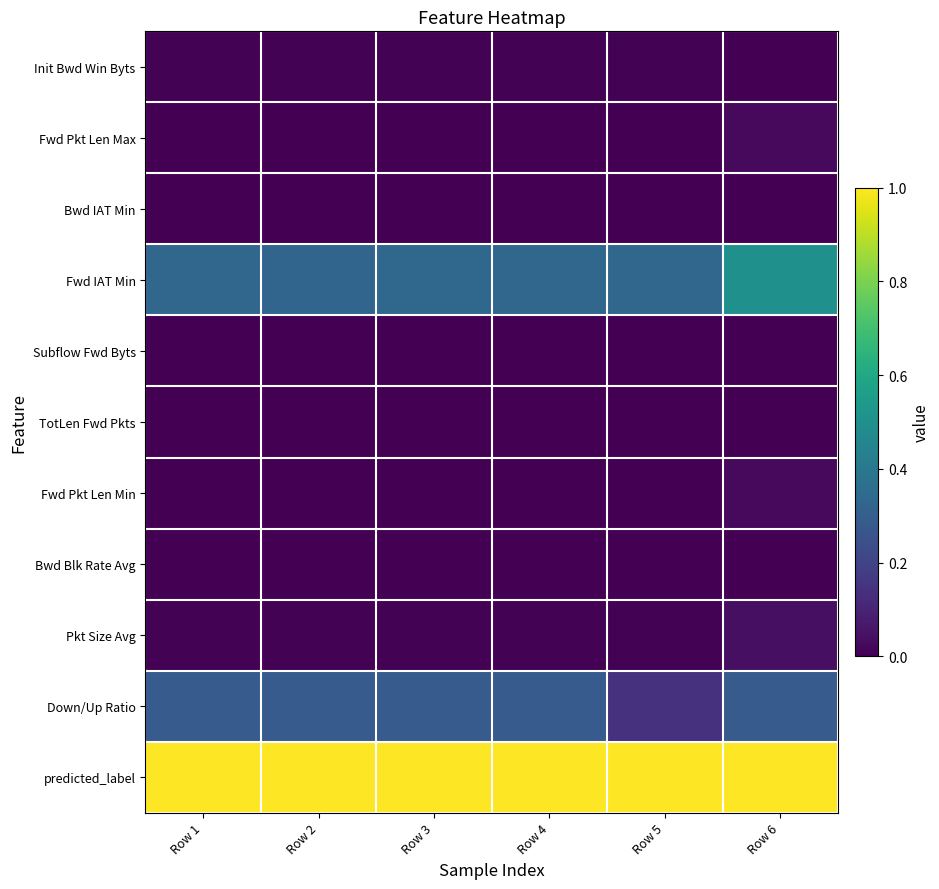

Between Row 2 and Row 3, which is larger?

Row 3